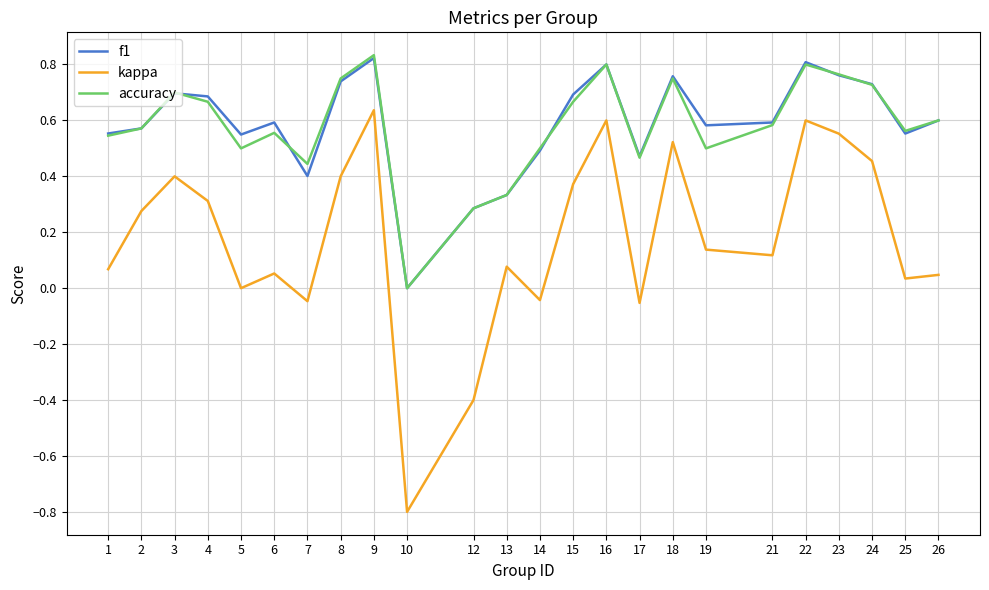

True or false: kappa and f1 cross at least once.

False